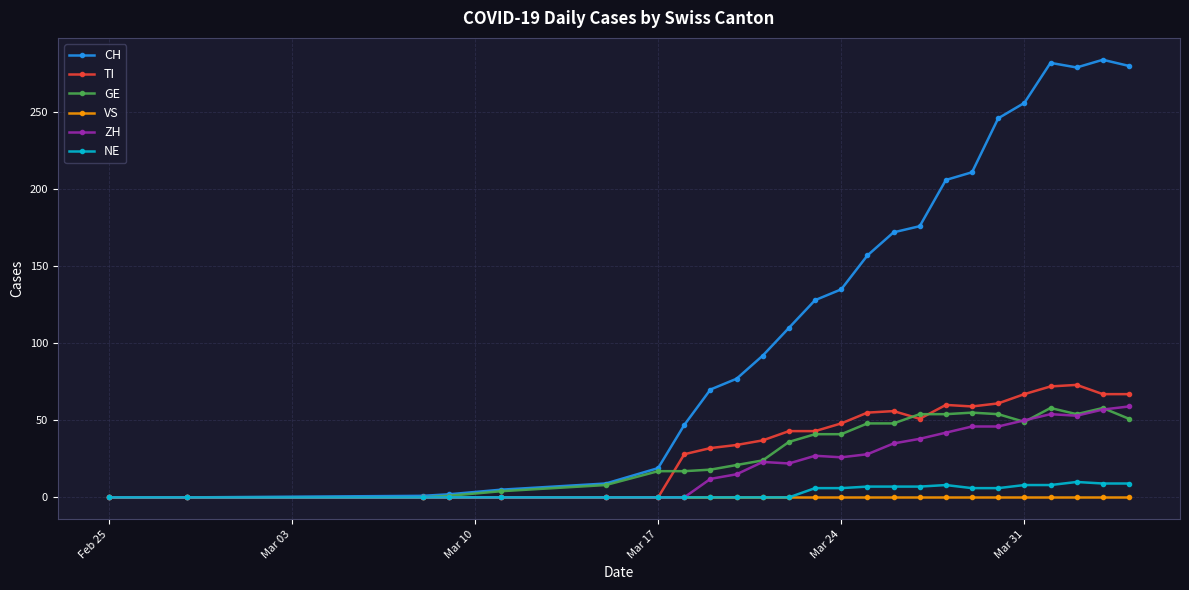

What is the difference between the second highest and minimum values in the CH series?

282